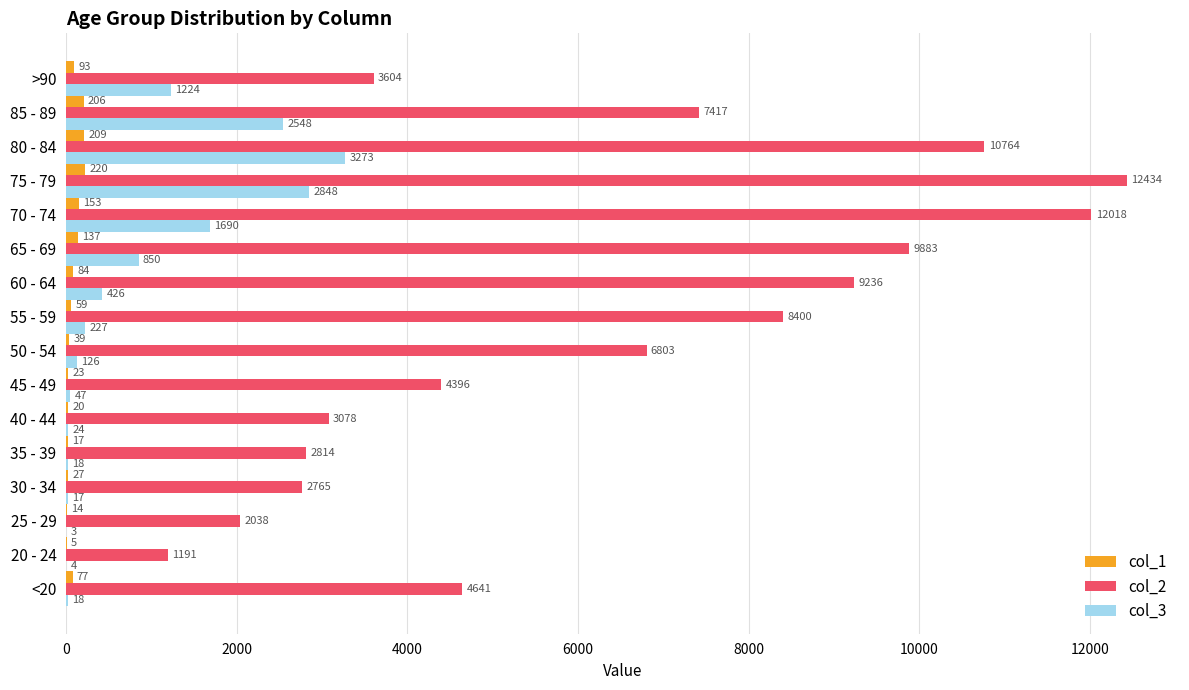

At which category is the sum across all series the highest?

75 - 79